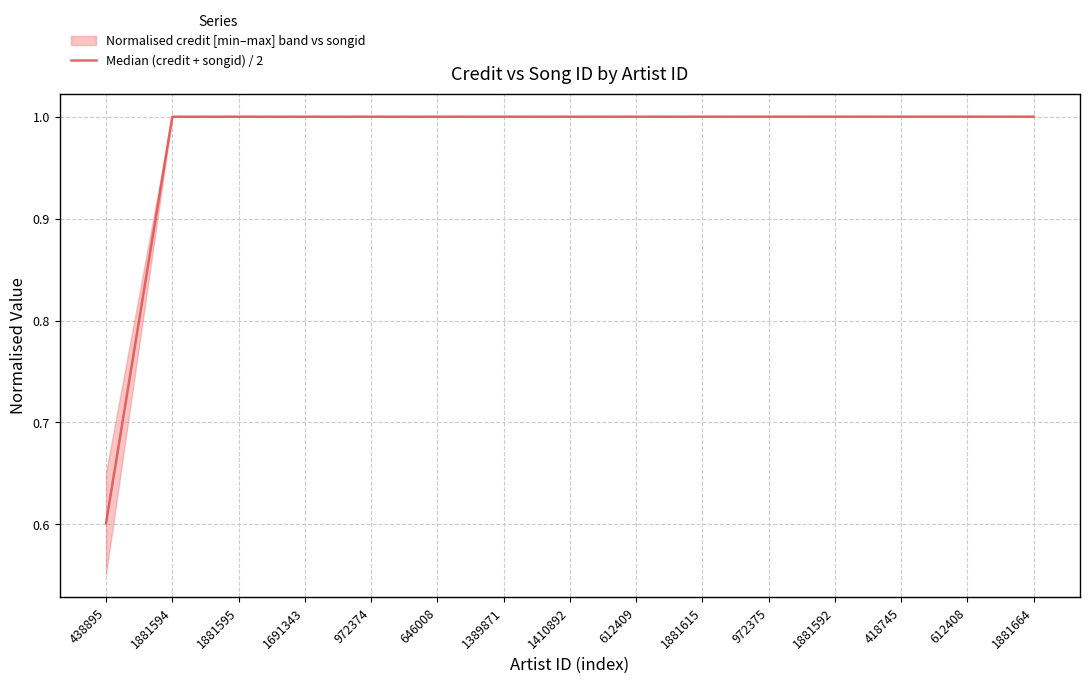

What is the value of the 7th point from the left?

1.0